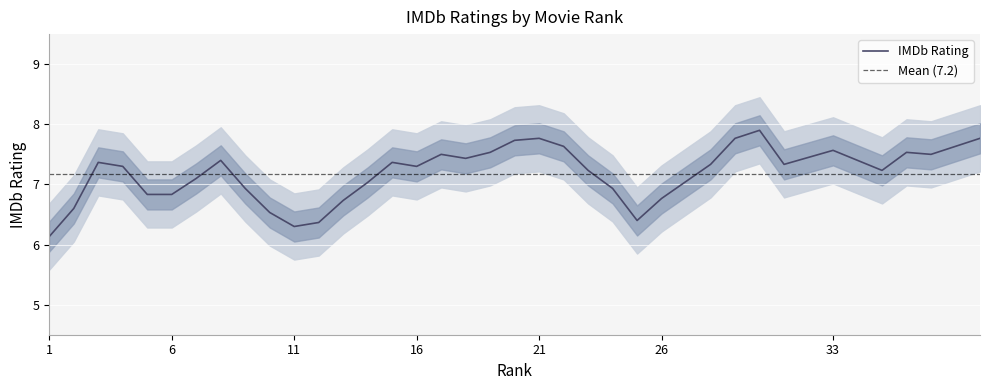

How many lines are shown in the chart?

1